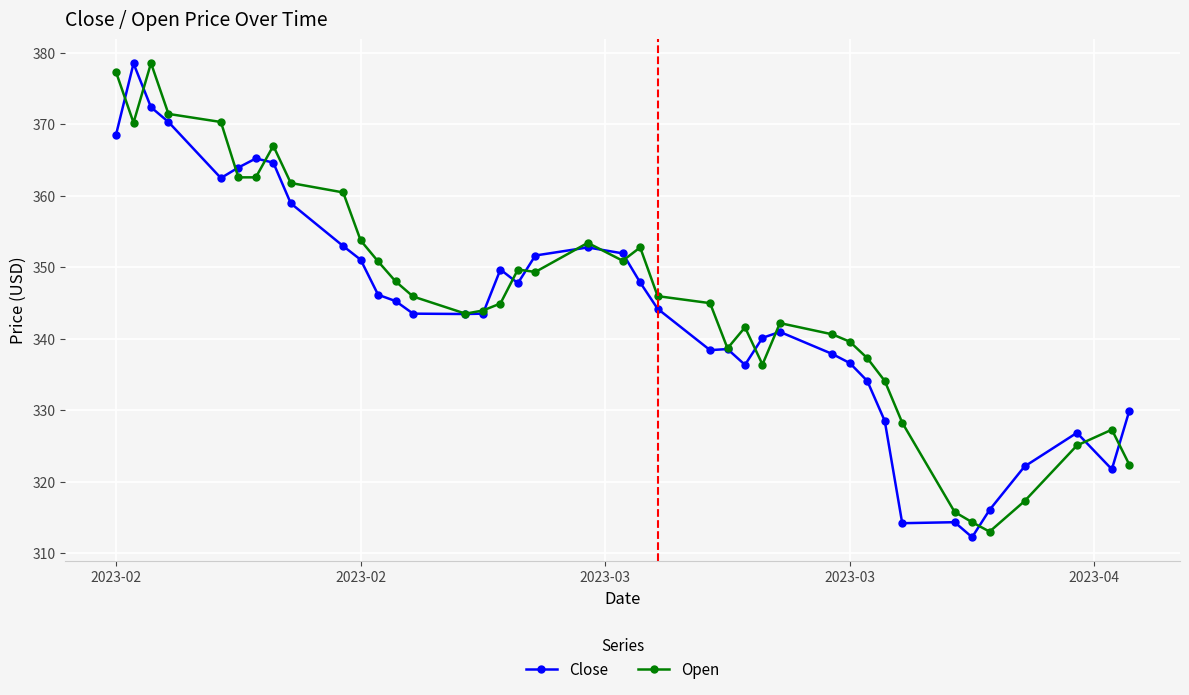

What is the minimum value shown in the chart?

312.3